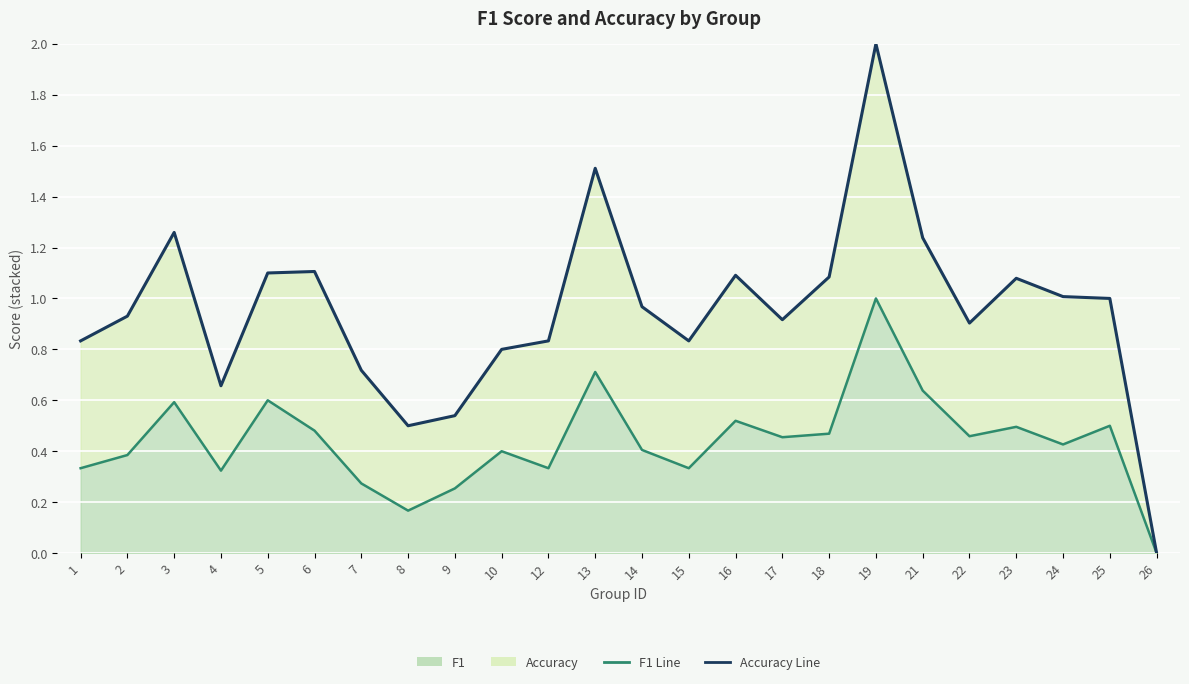

The value at 10 is 0.3. True or false?

False